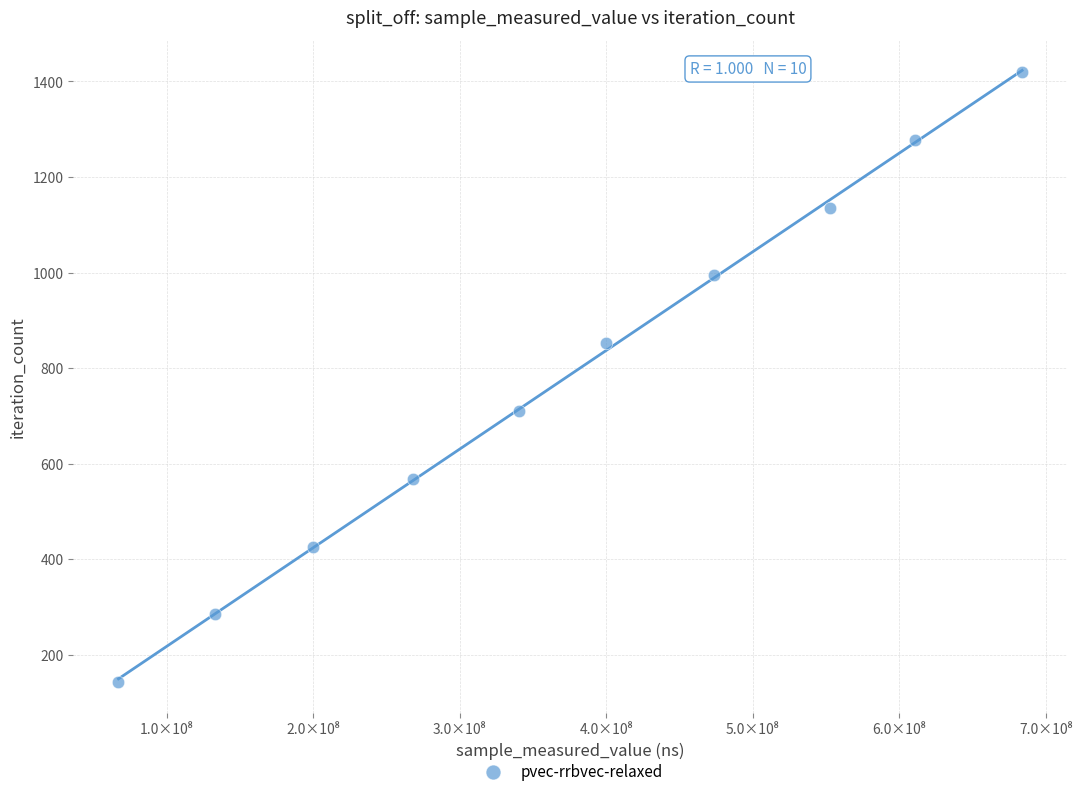

What is the average X value?

373063256